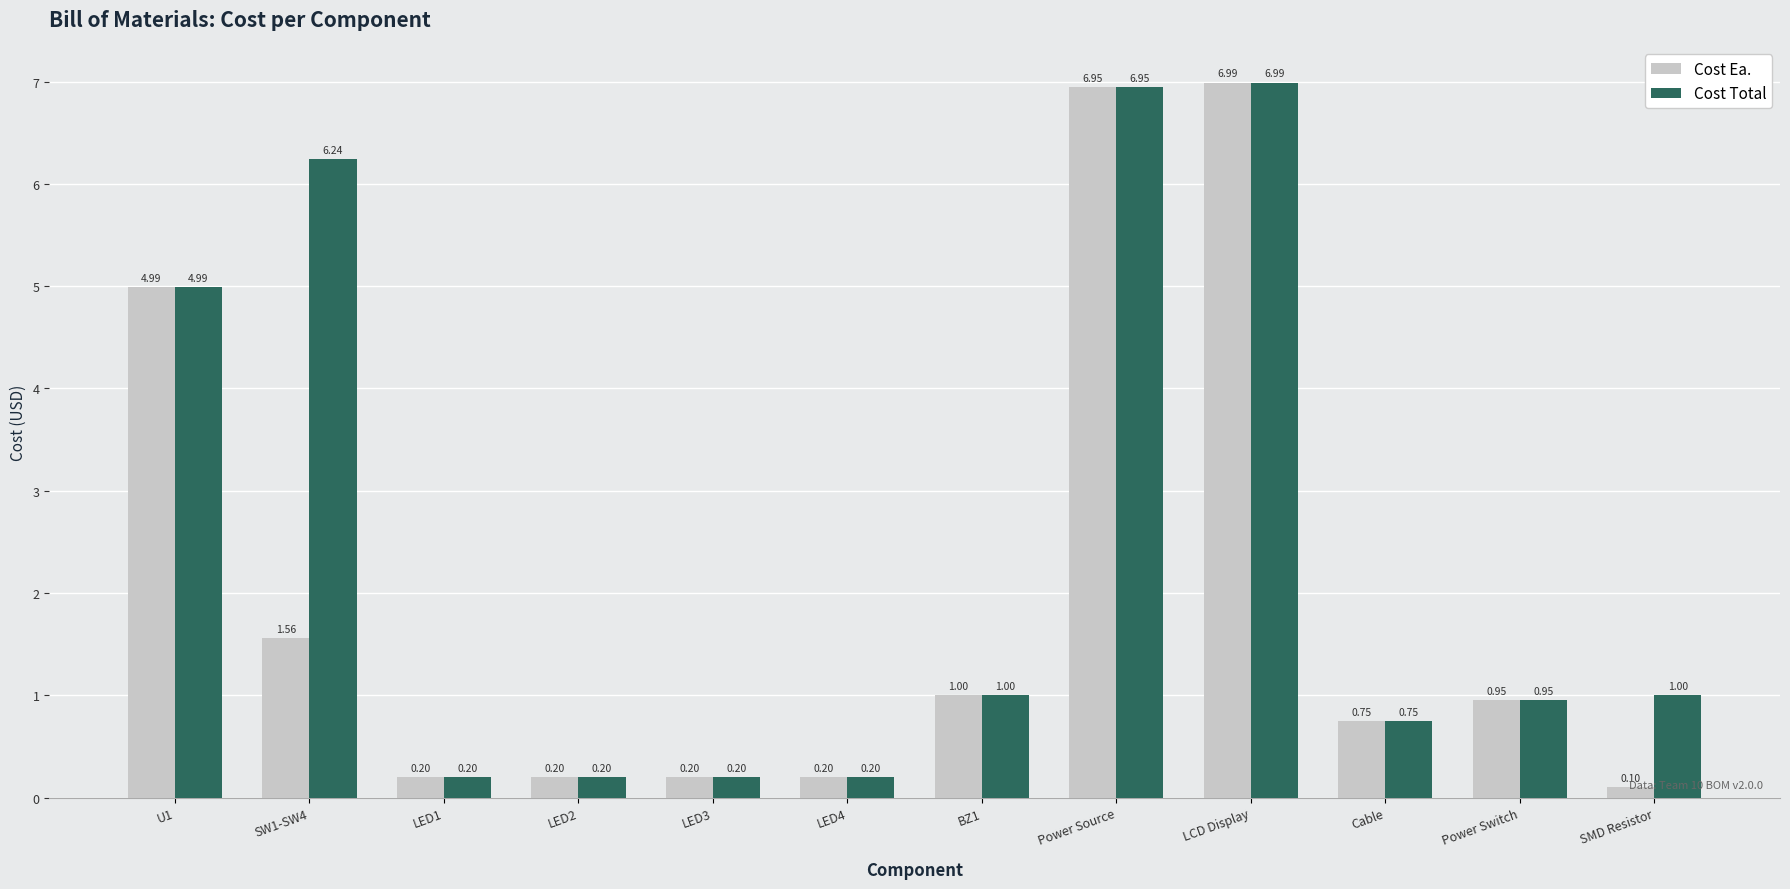

How many categories are shown in the chart?

12